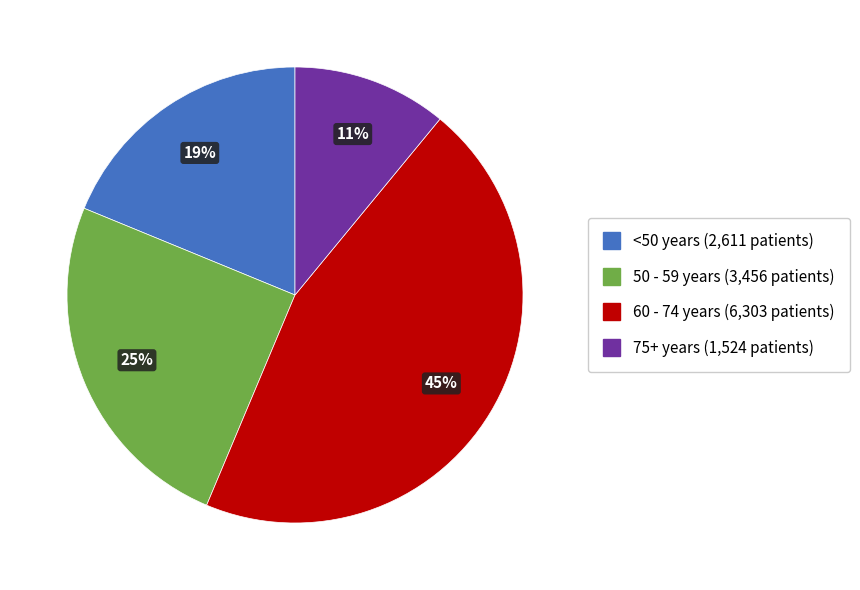

To the nearest percent, what is the difference between the largest and smallest slice percentages?

34%